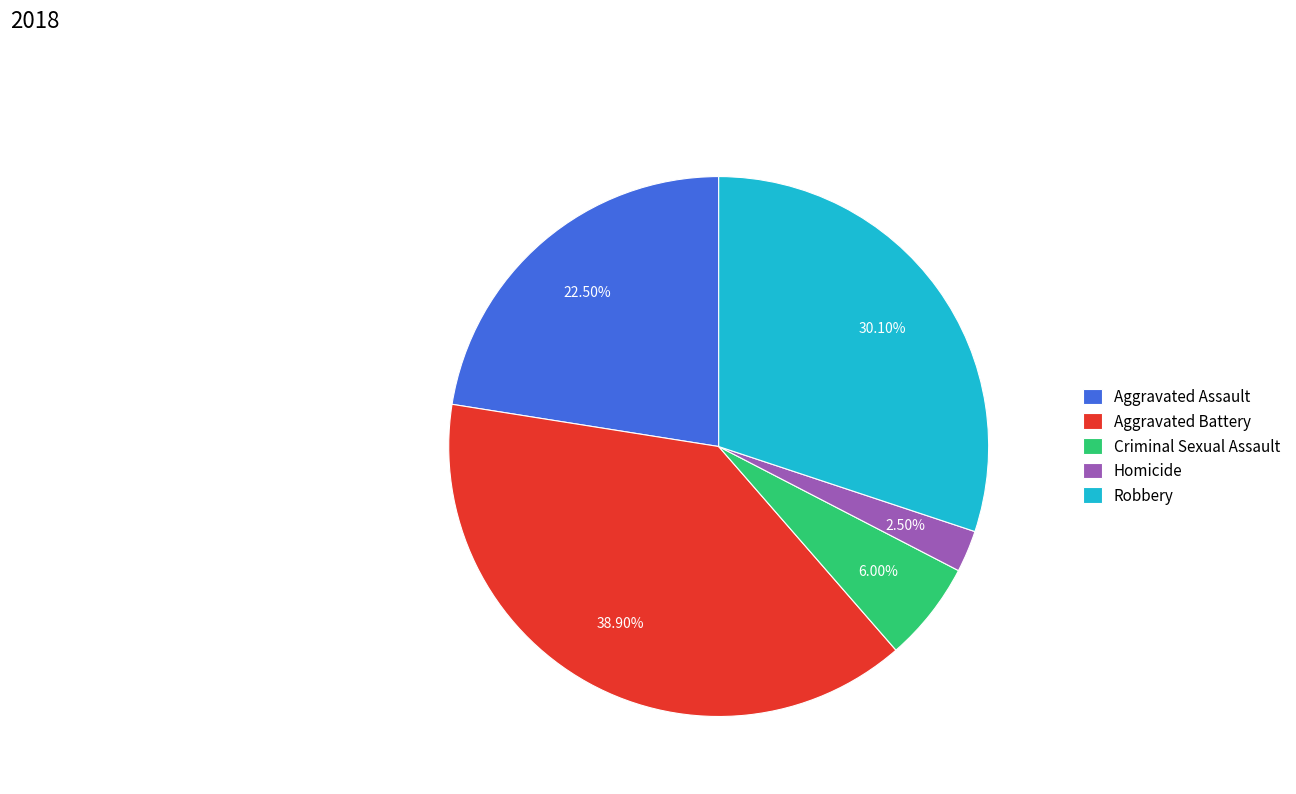

Which slice is the smallest?

Homicide